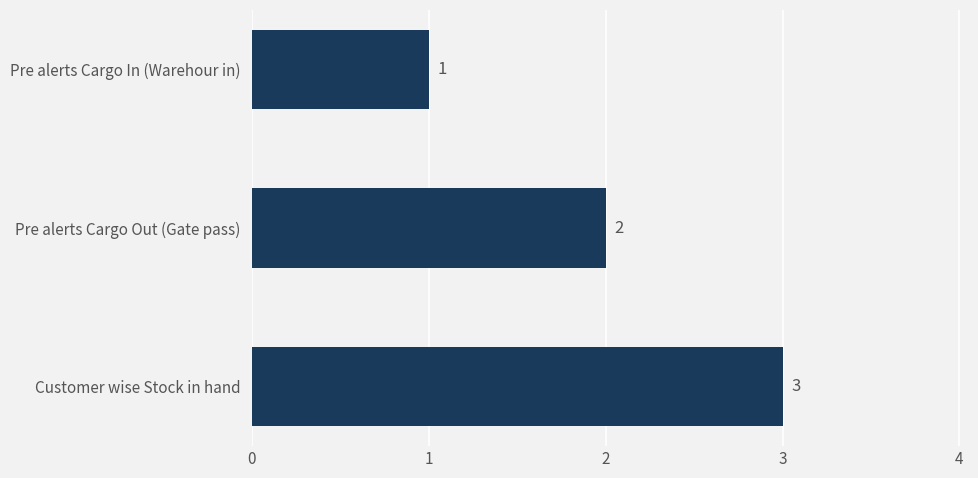

Count the values in the range 1 to 3.

3